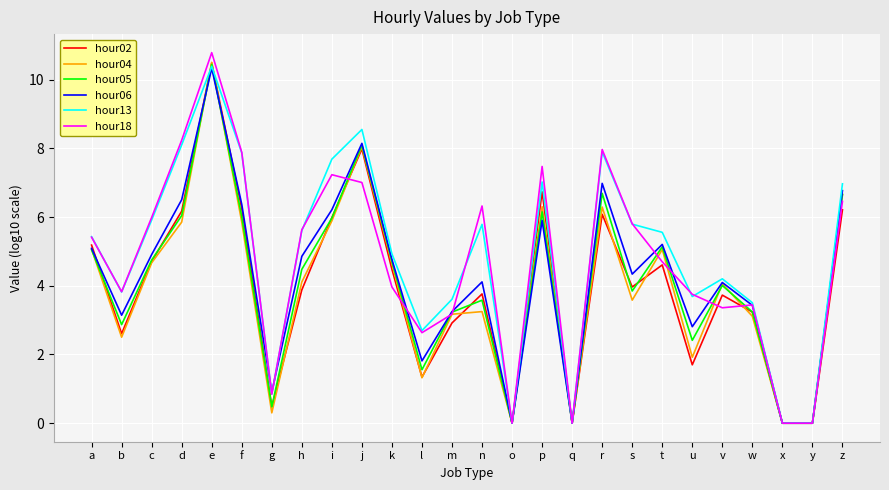

Count the number of data series in this chart.

6